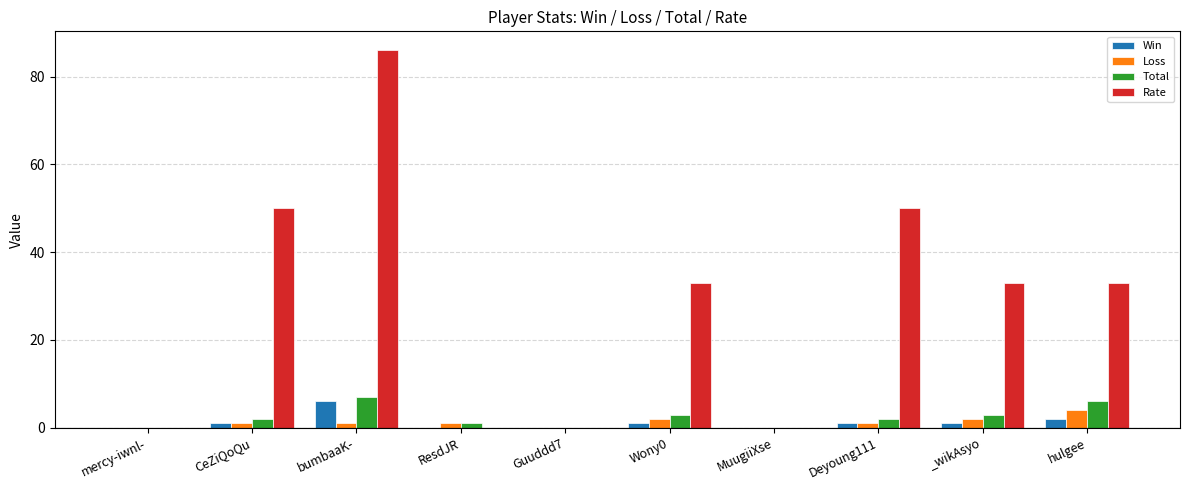

What is the sum of all Loss values?

12